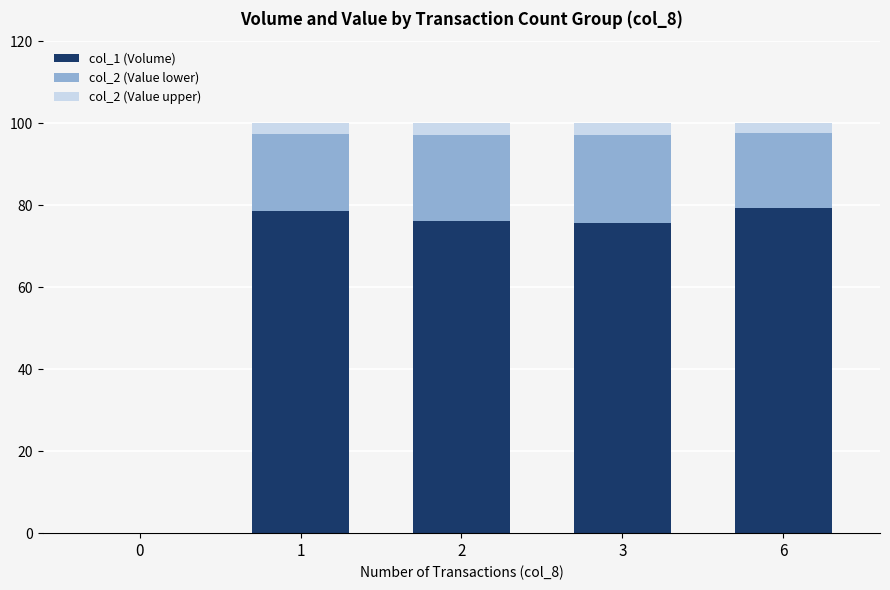

What is the total value across all series at 1?

100.0